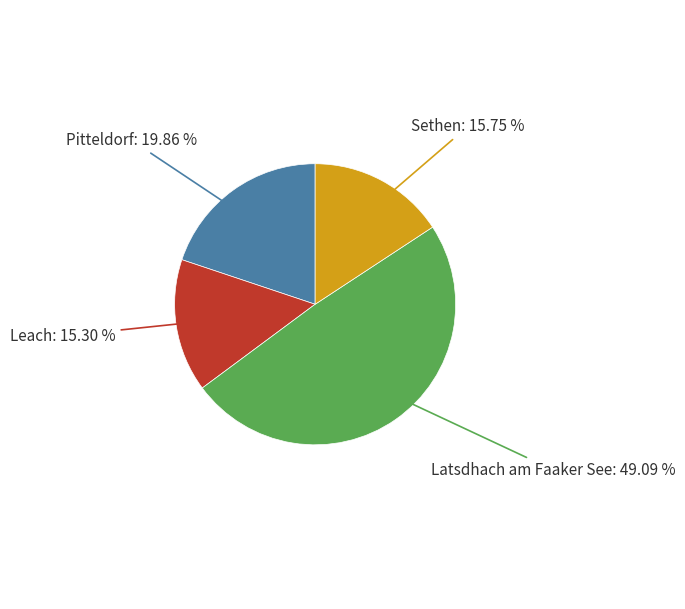

To the nearest percent, what is the average slice percentage?

25%